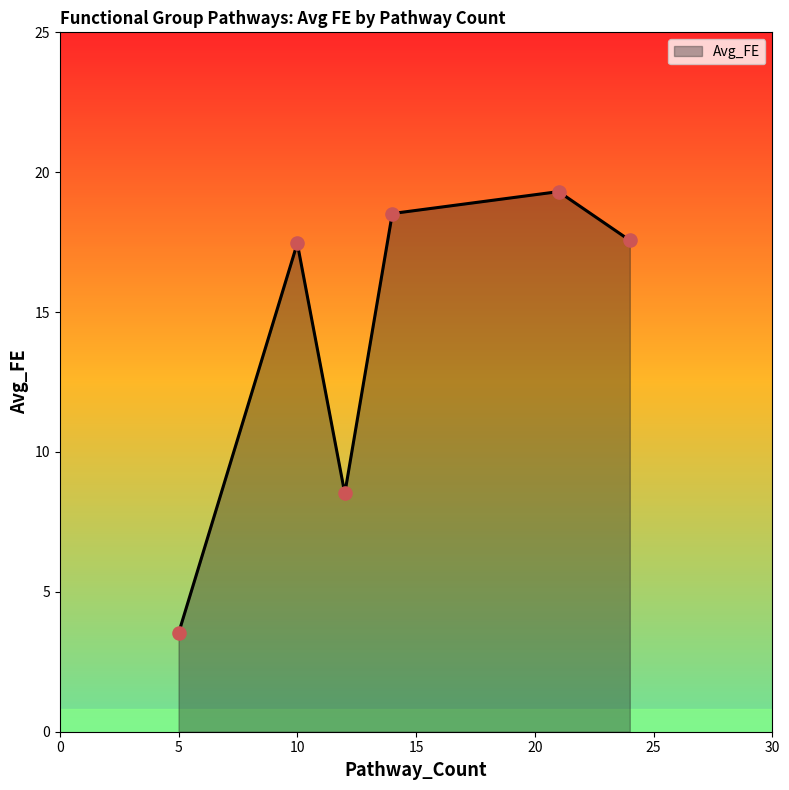

What is the sum of all values?

84.9